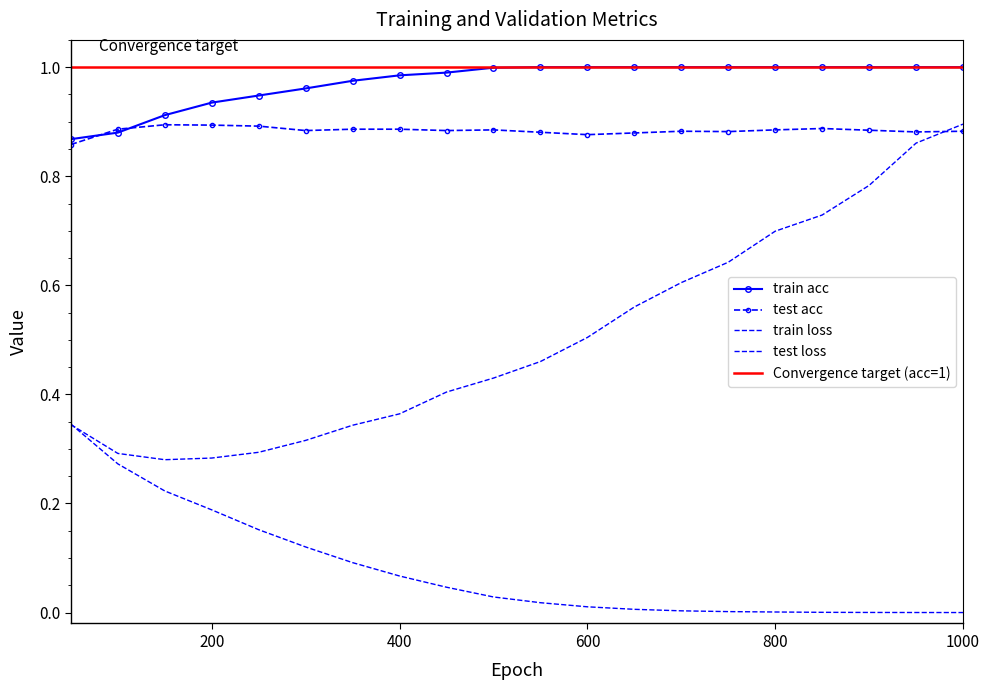

Count the number of categories in the chart.

20